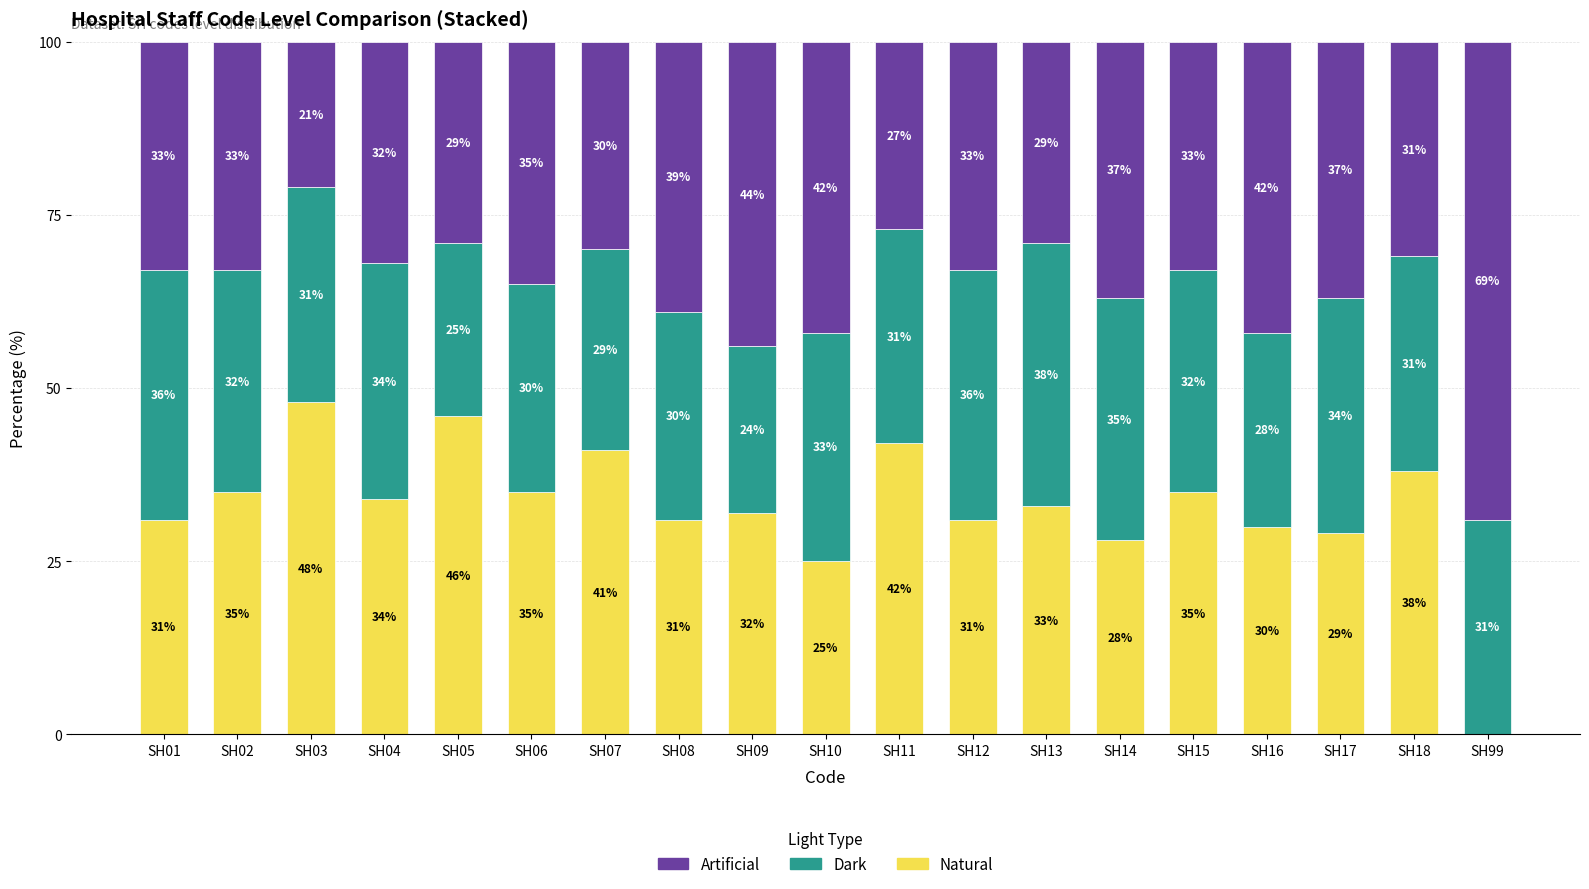

Does the chart contain stacked bars?

Yes